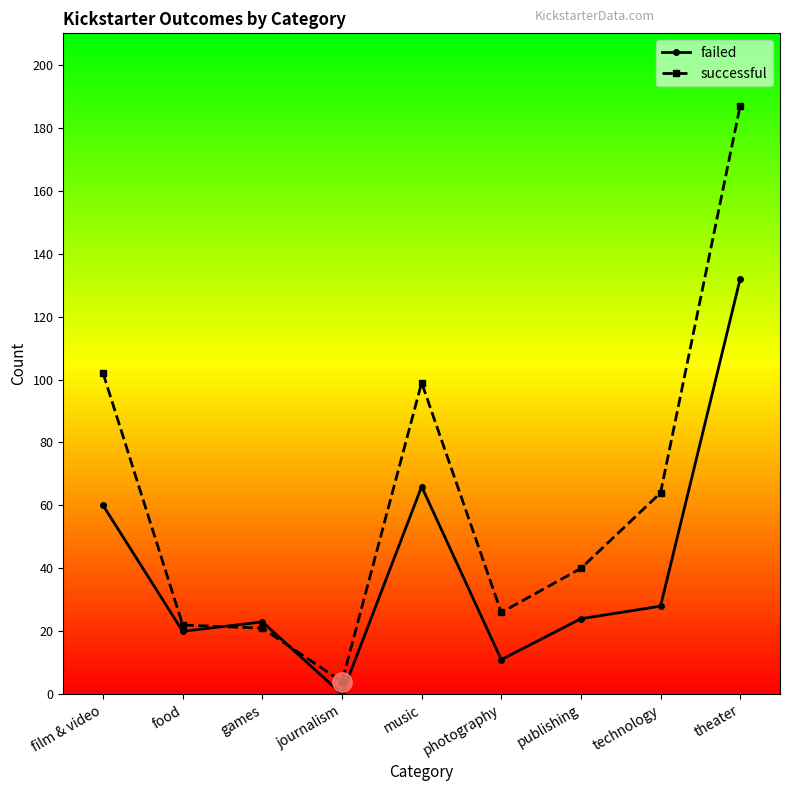

At which label does successful reach its peak?

theater